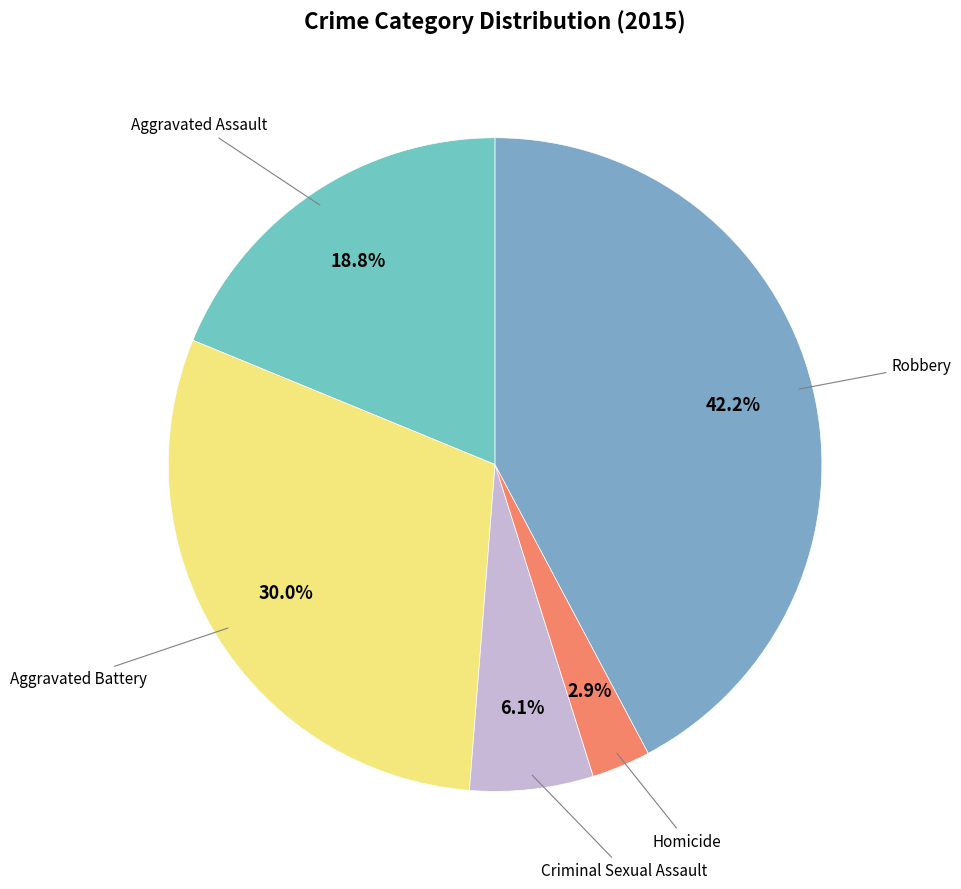

How many slices are in this pie chart?

5